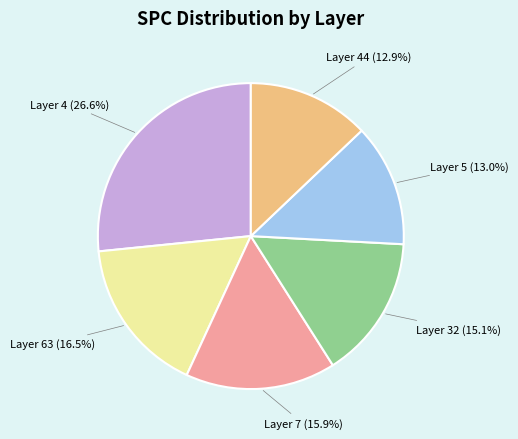

Which has a higher value, Layer 5 (13.0%) or Layer 32 (15.1%)?

Layer 32 (15.1%)